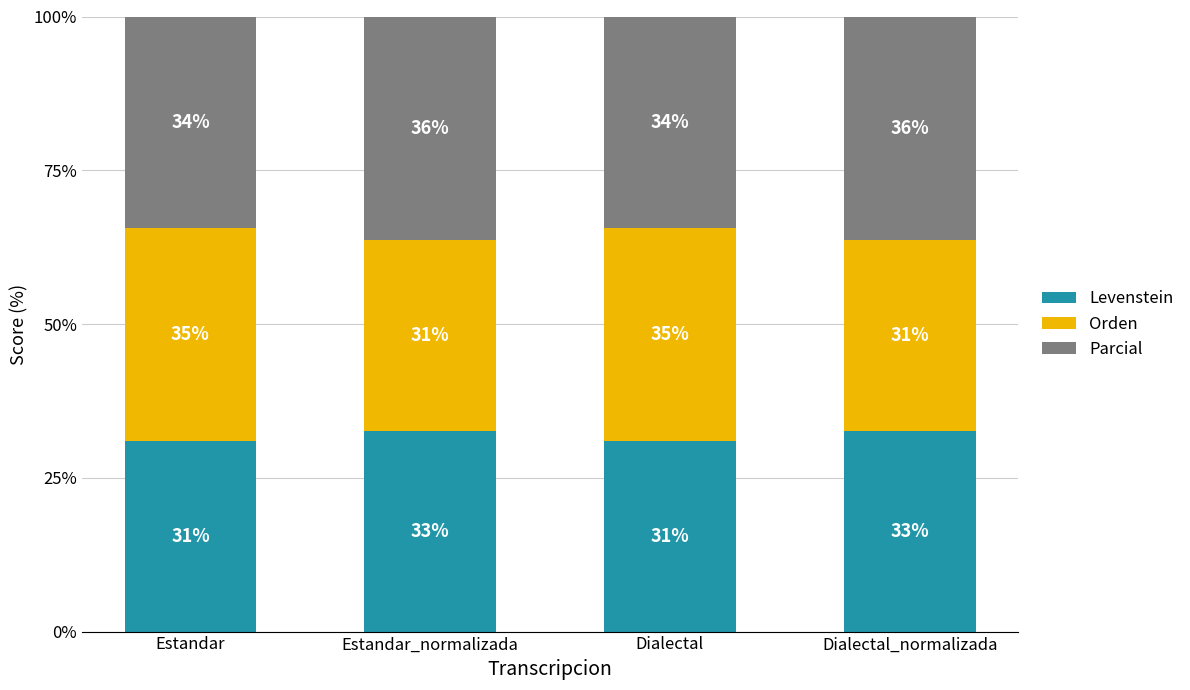

Are the bars horizontal?

No